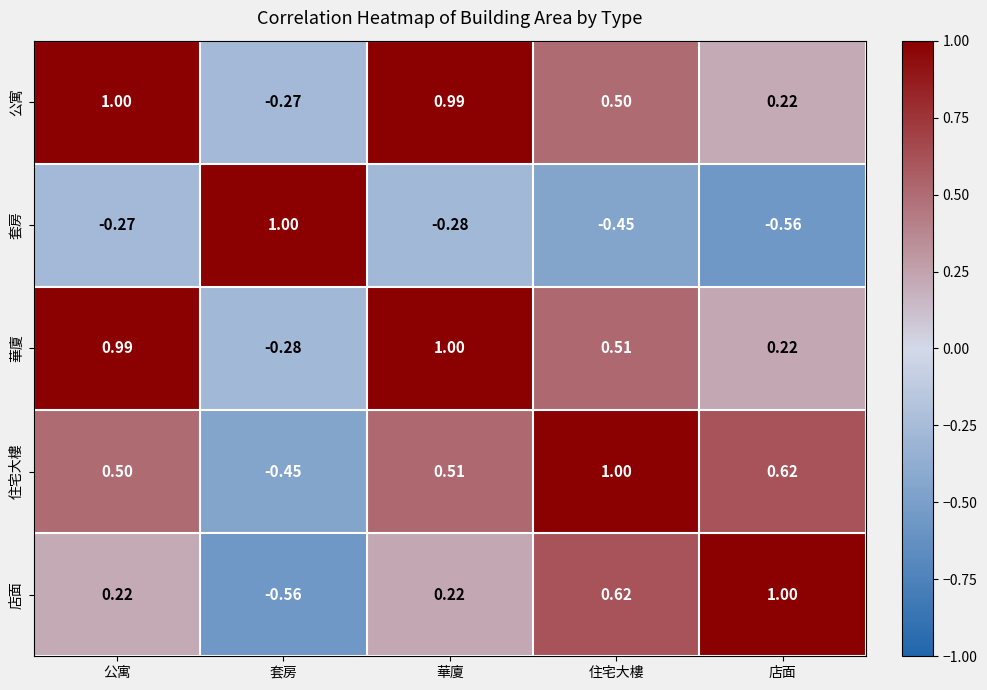

At 套房, list the series in order from smallest to largest.

店面, 住宅大樓, 華廈, 公寓, 套房